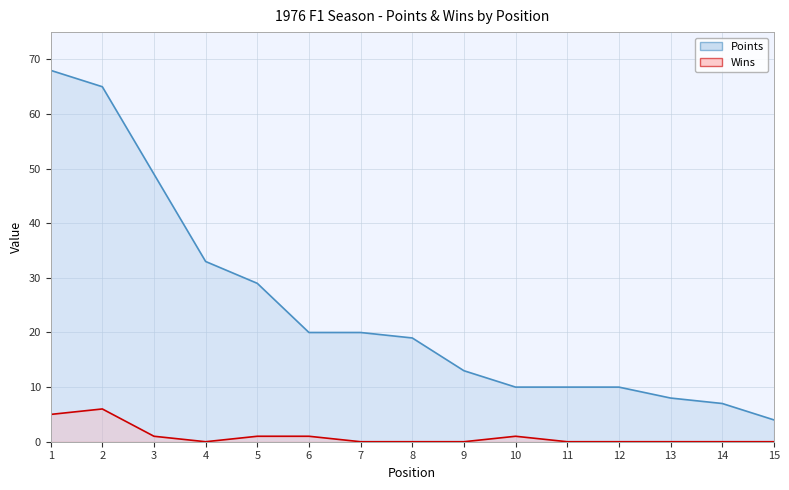

Which series changed the most between 8 and 13?

Points